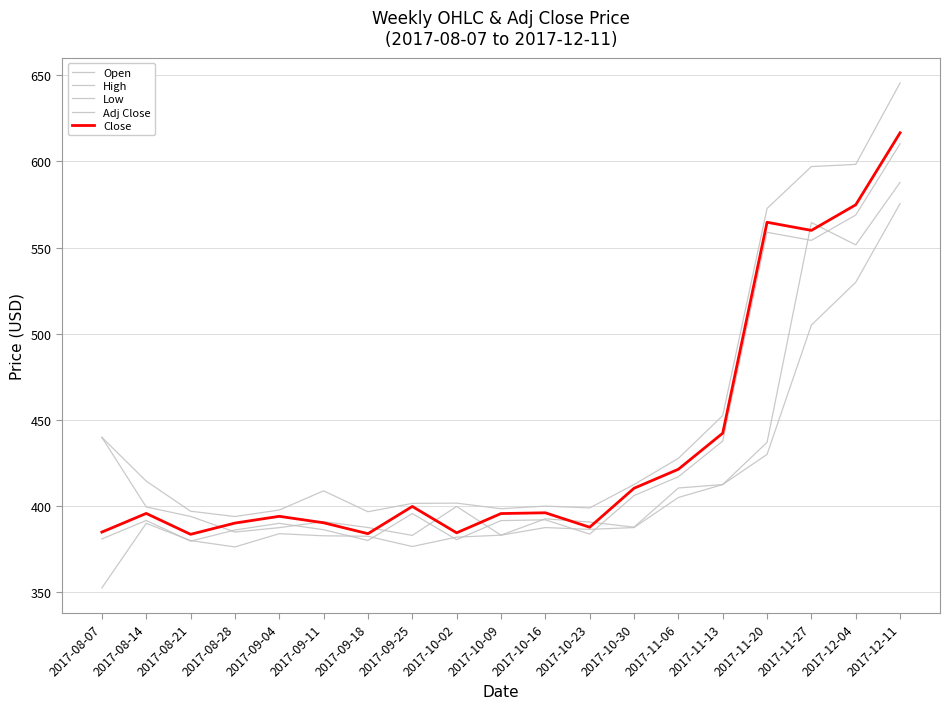

How many lines are shown in the chart?

5